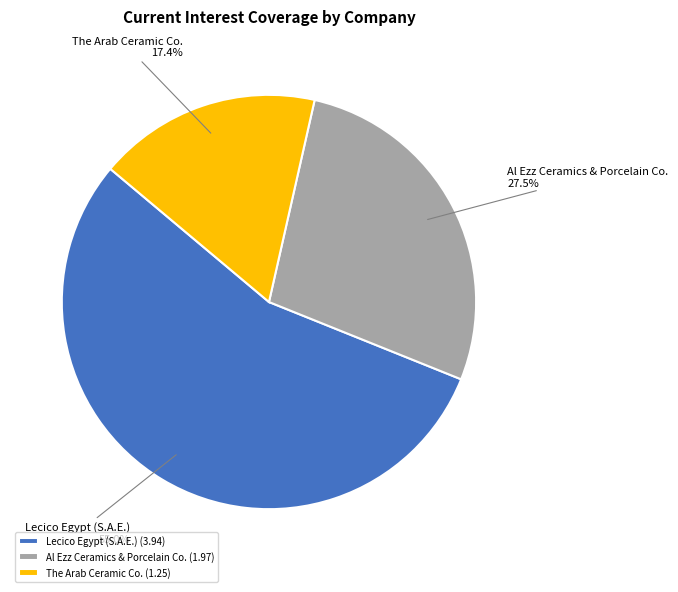

Is there any slice that represents more than half of the pie?

Yes